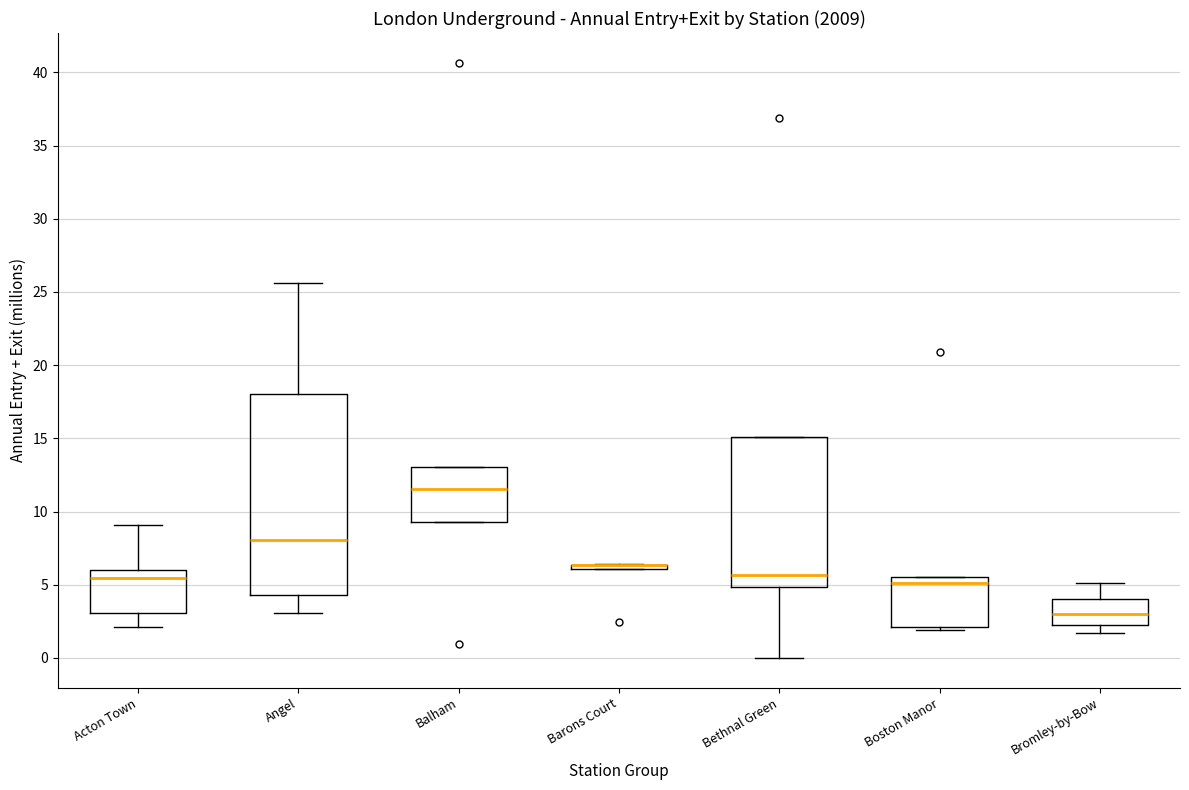

Comparing the boxes themselves (not the whiskers), which one is the tallest?

Angel